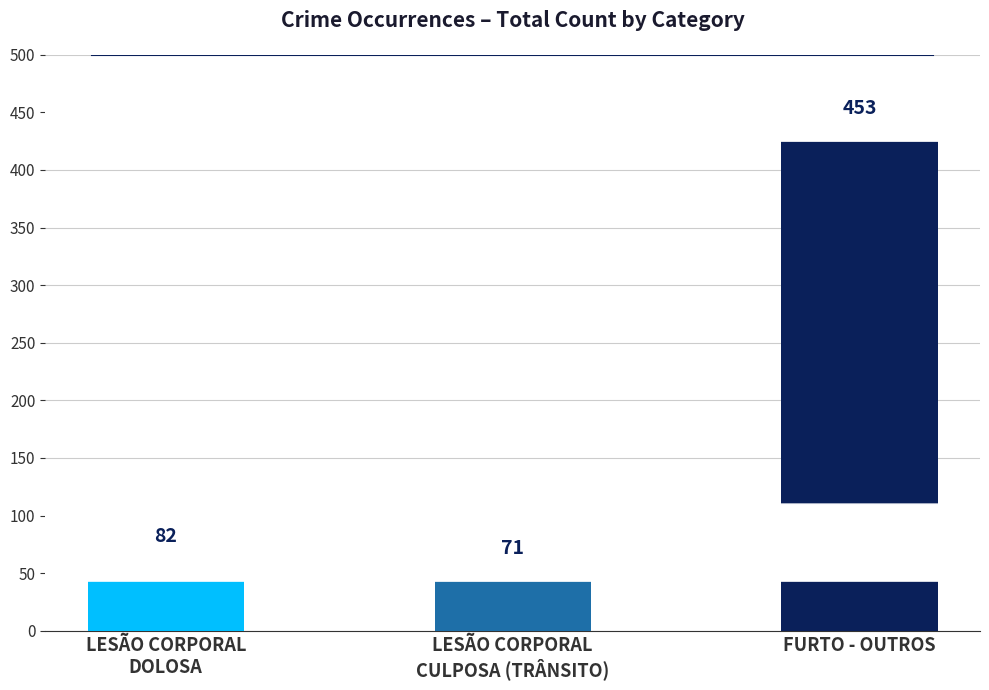

What value does the data have at LESÃO CORPORAL
DOLOSA, to the nearest 50?

100